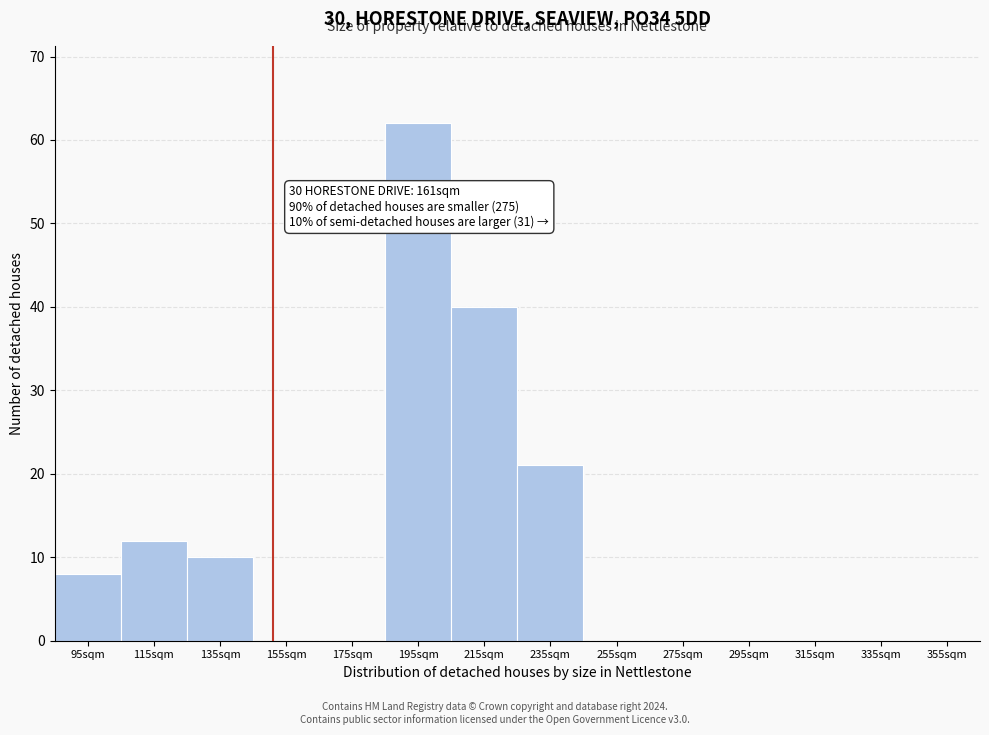

The value at 335sqm is 28. True or false?

False